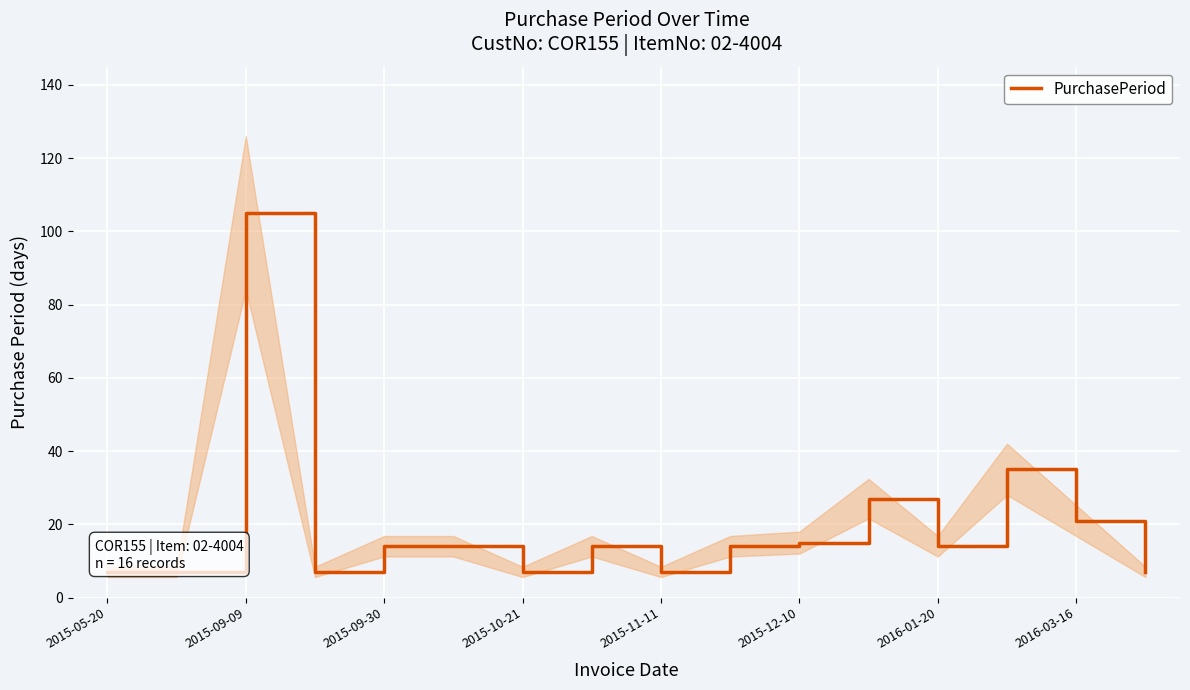

What is the average value?

20